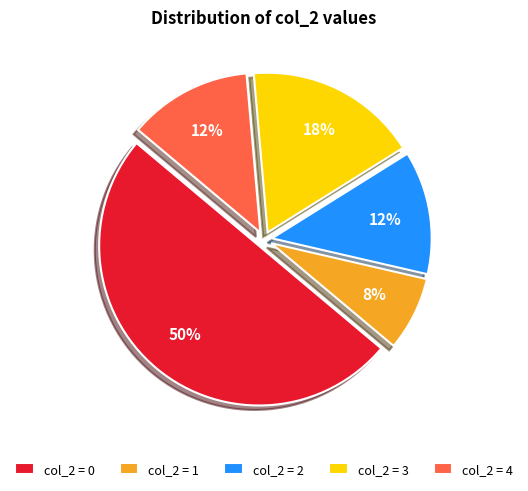

Do col_2 = 3 and col_2 = 0 together represent more than half of the pie?

Yes